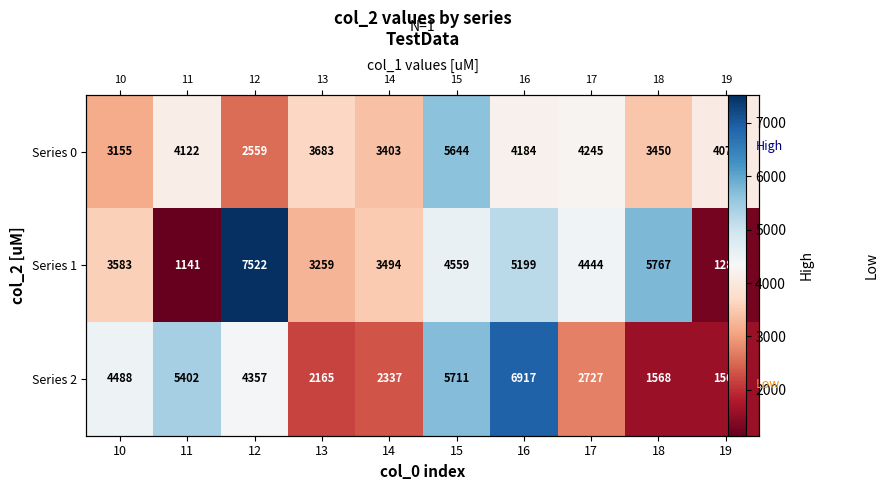

How many series are shown in this chart?

3